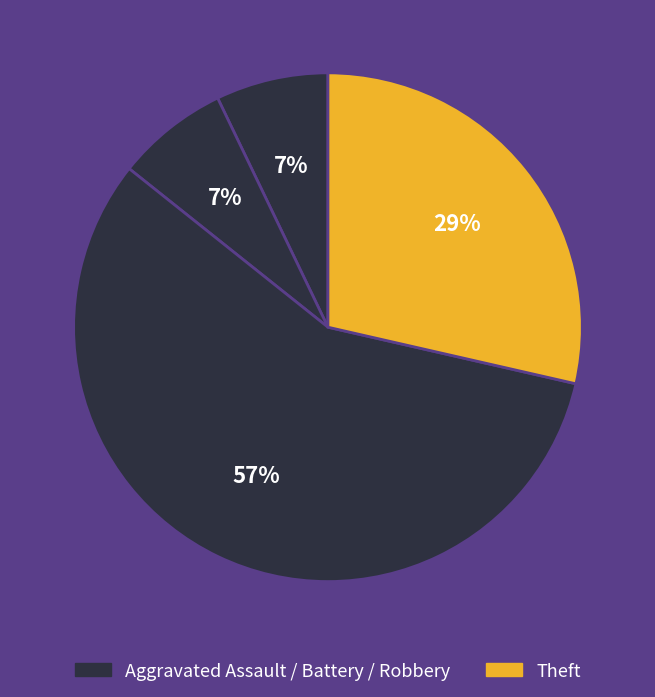

Is there any slice that represents more than half of the pie?

Yes